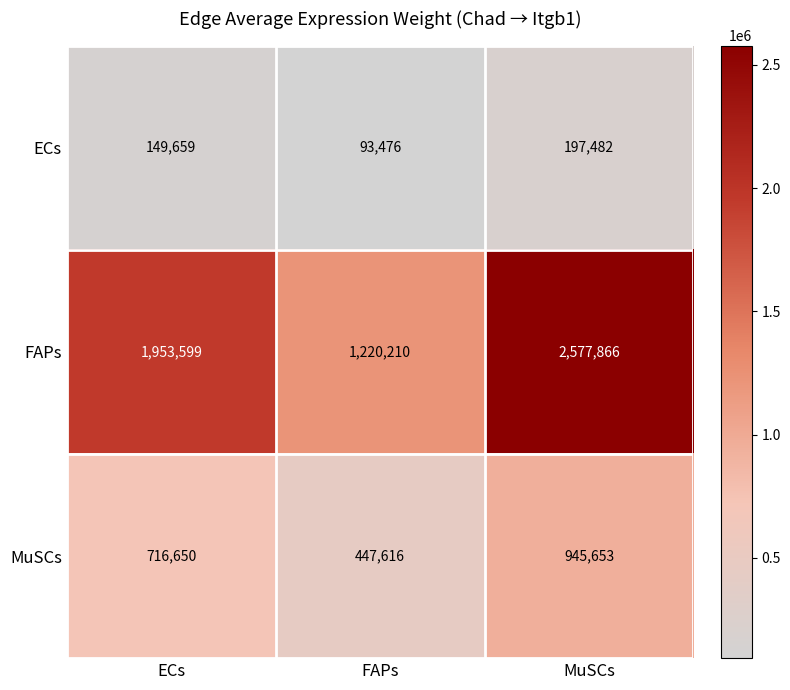

Is it true that ECs equals 197482 at MuSCs?

True